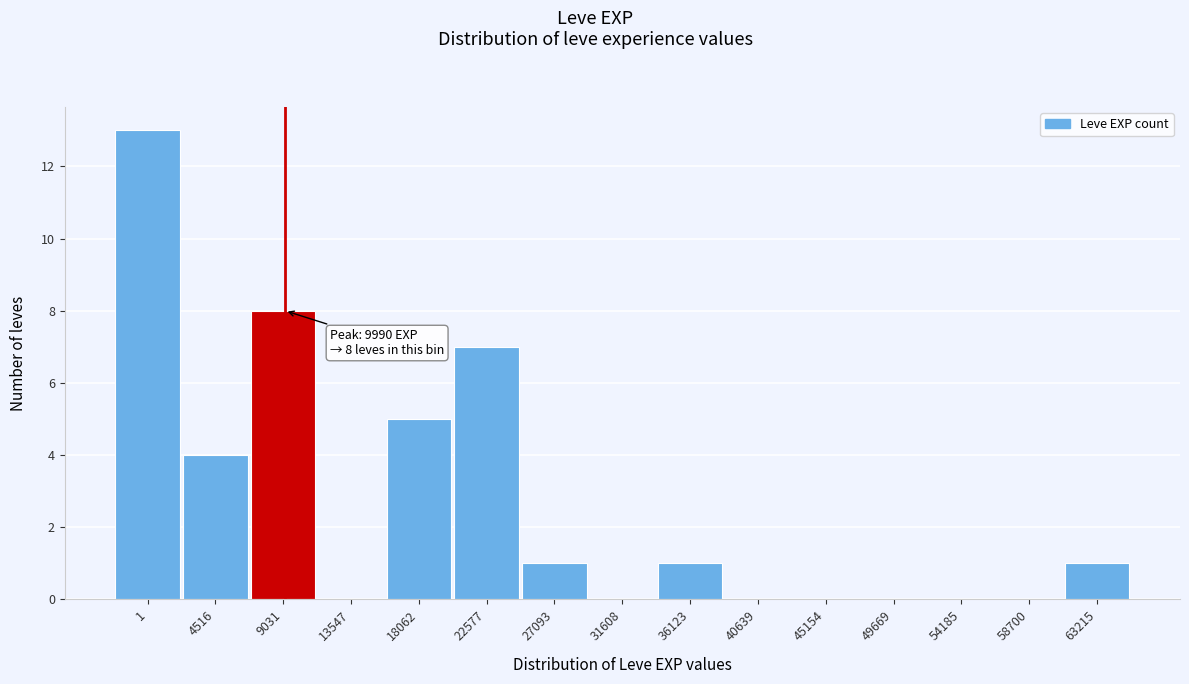

Reading left to right, what are all the values shown in this chart?

1=13	4516=4	9031=8	13547=0	18062=5	22577=7	27093=1	31608=0	36123=1	40639=0	45154=0	49669=0	54185=0	58700=0	63215=1